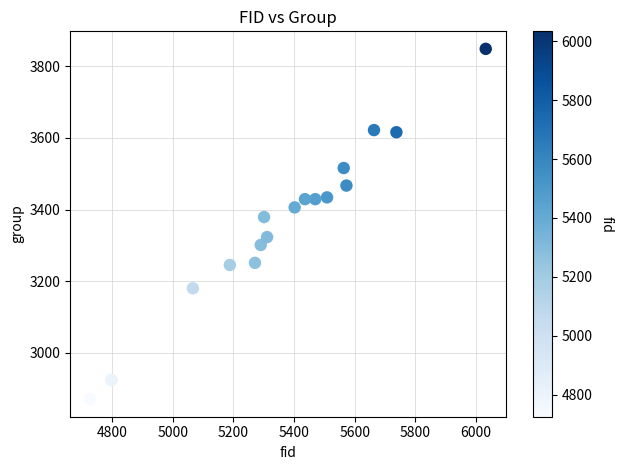

What Y value in the scatter plot is closest to 3359?

3379